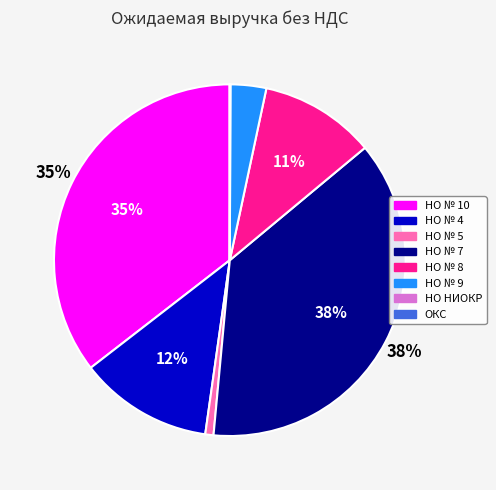

To the nearest percent, what is the difference between the largest and smallest slice percentages?

38%